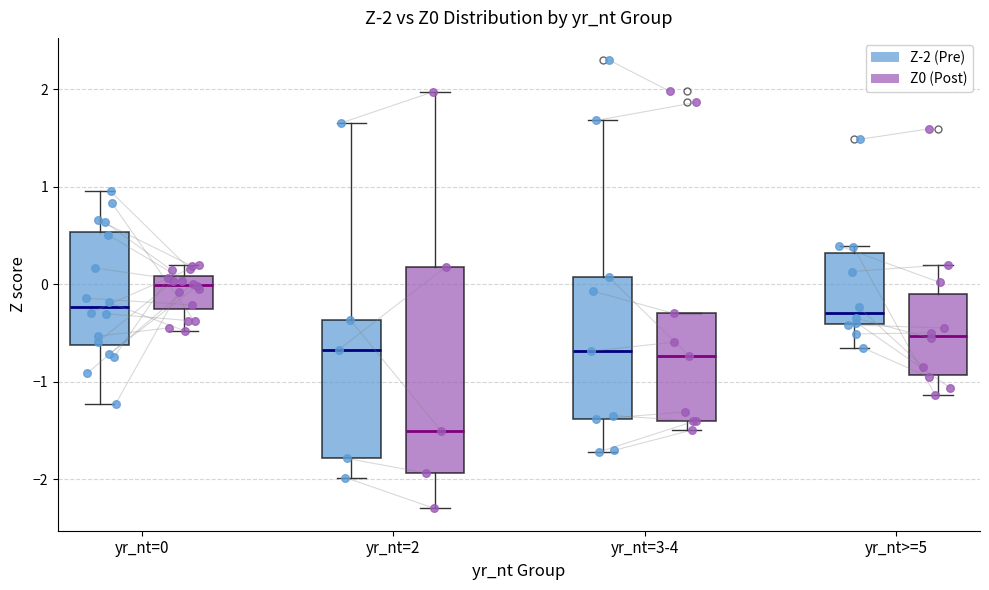

Comparing the boxes themselves (not the whiskers), which one is the tallest?

yr_nt=2 (Z0 (Post))